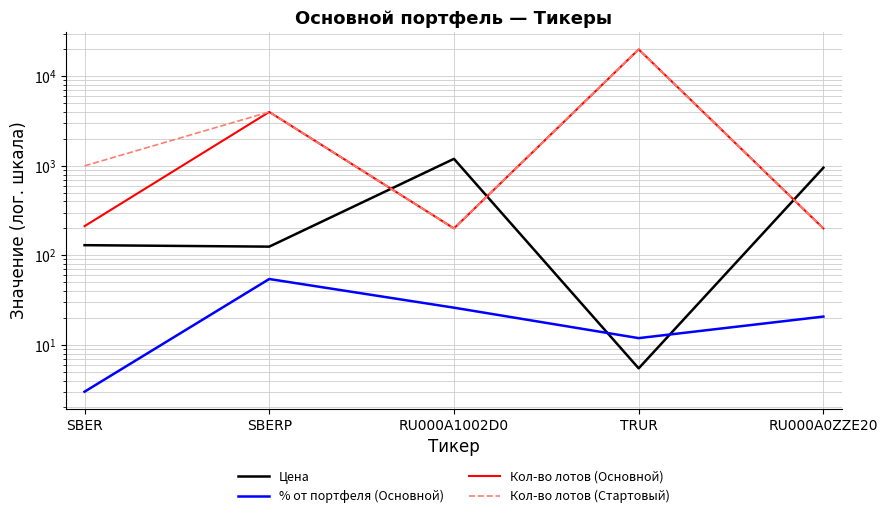

What are all the series names shown in the legend?

Цена, % от портфеля (Основной), Кол-во лотов (Основной), Кол-во лотов (Стартовый)